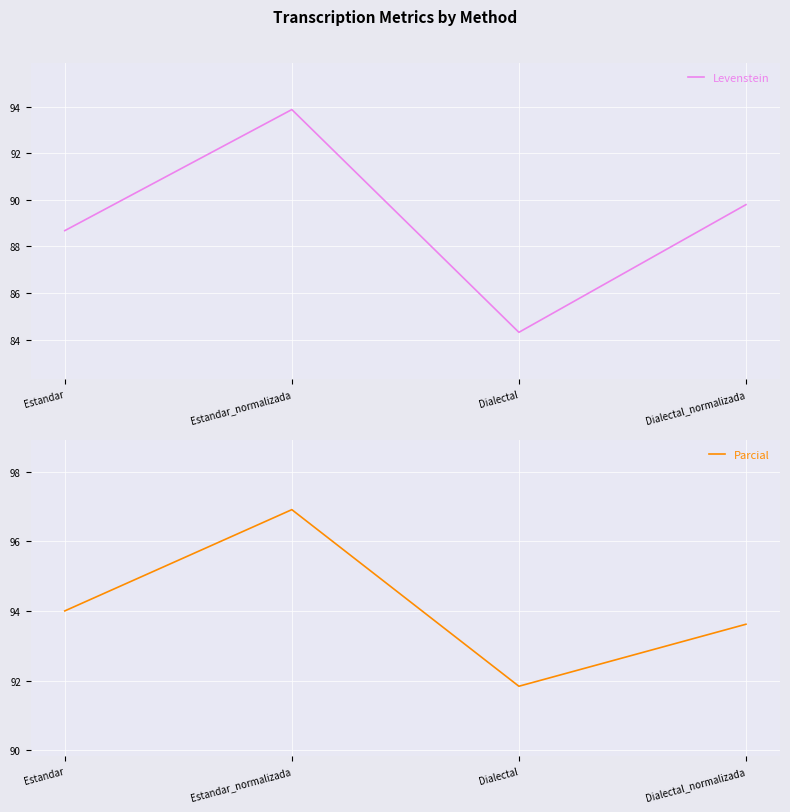

The Parcial series shows 139.6 at Dialectal. True or false?

False